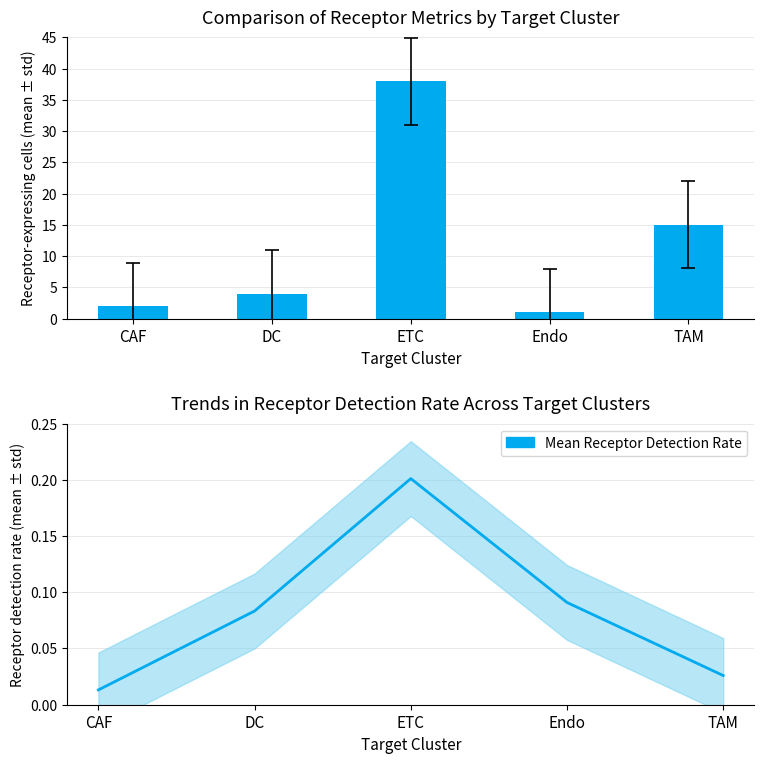

Reading left to right, extract all data points from this chart.

Receptor-expressing cells: CAF=2.0	DC=4.0	ETC=38.0	Endo=1.0	TAM=15.0
Mean Receptor Detection Rate: CAF=0.0	DC=0.1	ETC=0.2	Endo=0.1	TAM=0.0